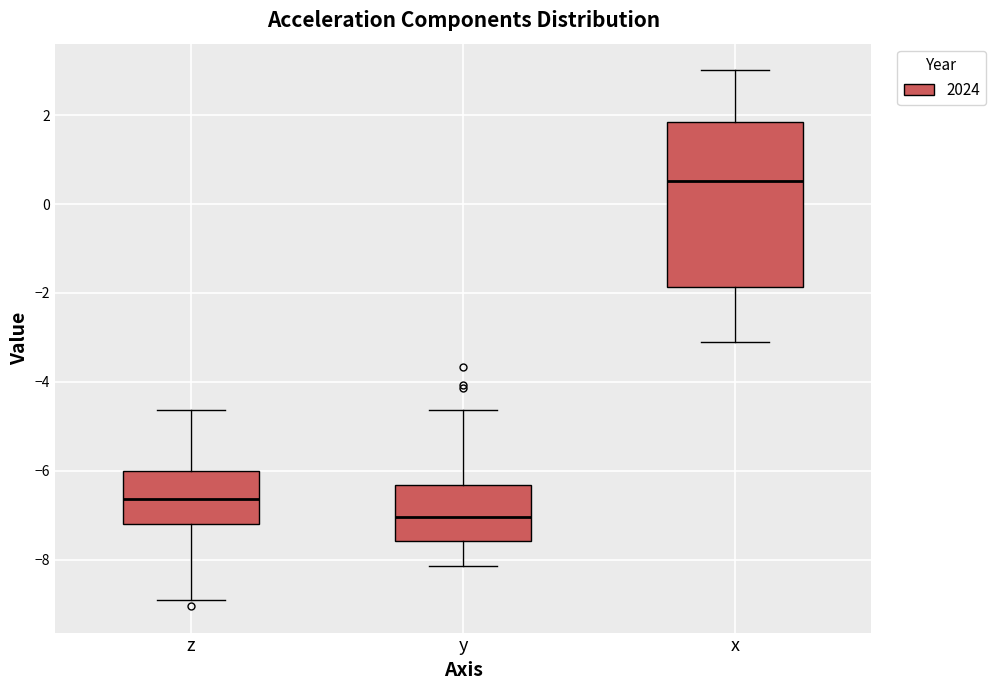

Where does the lower whisker of the box for y end on the y-axis? The values are not printed on the chart, so give them approximately, as read against the axis.

-8.2